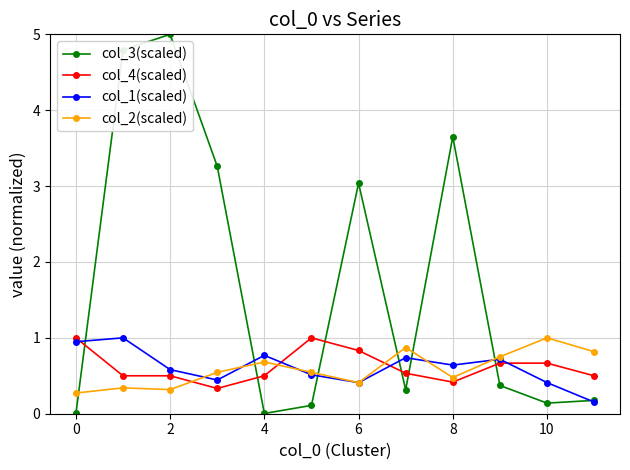

At how many categories does at least one series exceed 2?

5